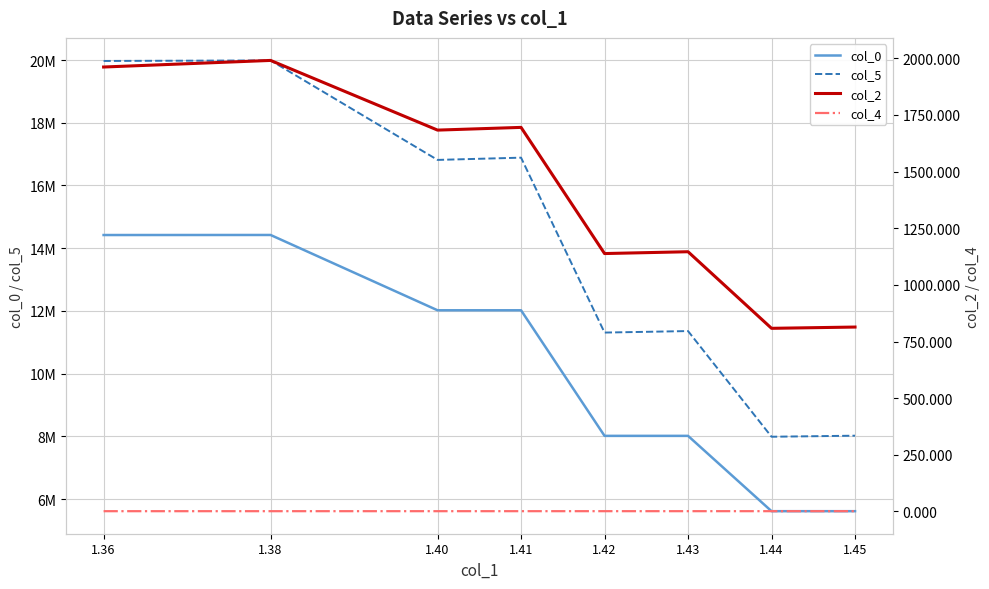

What is the value of the col_5 point at the 7th from the left?

7985940.6